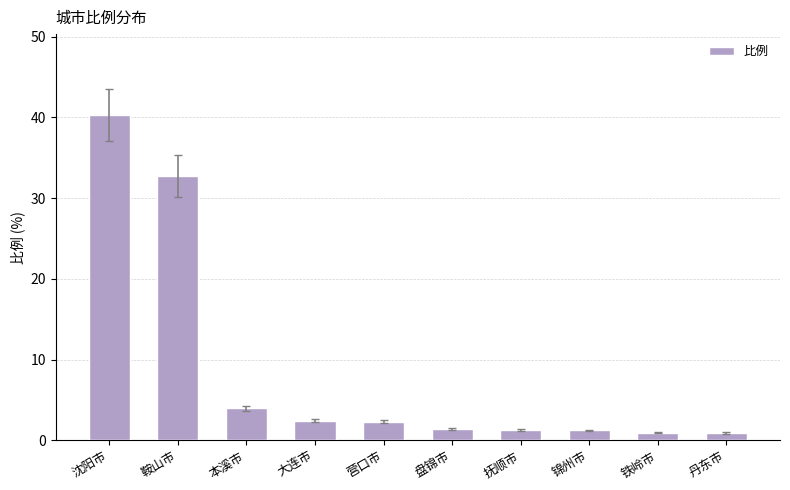

The chart shows a value of 1.2 at 抚顺市. True or false?

True